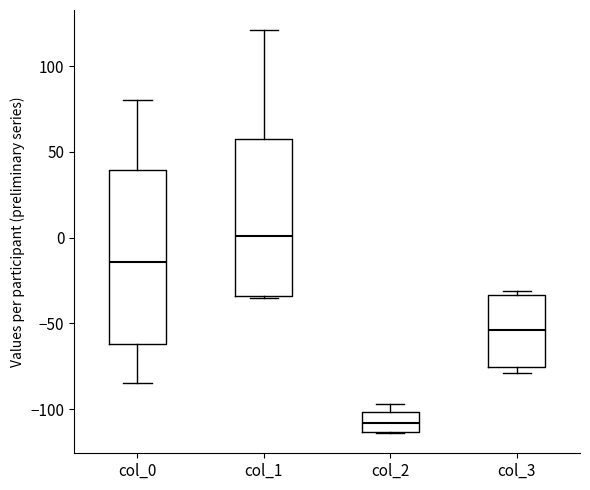

Which box has the lowest median line?

col_2